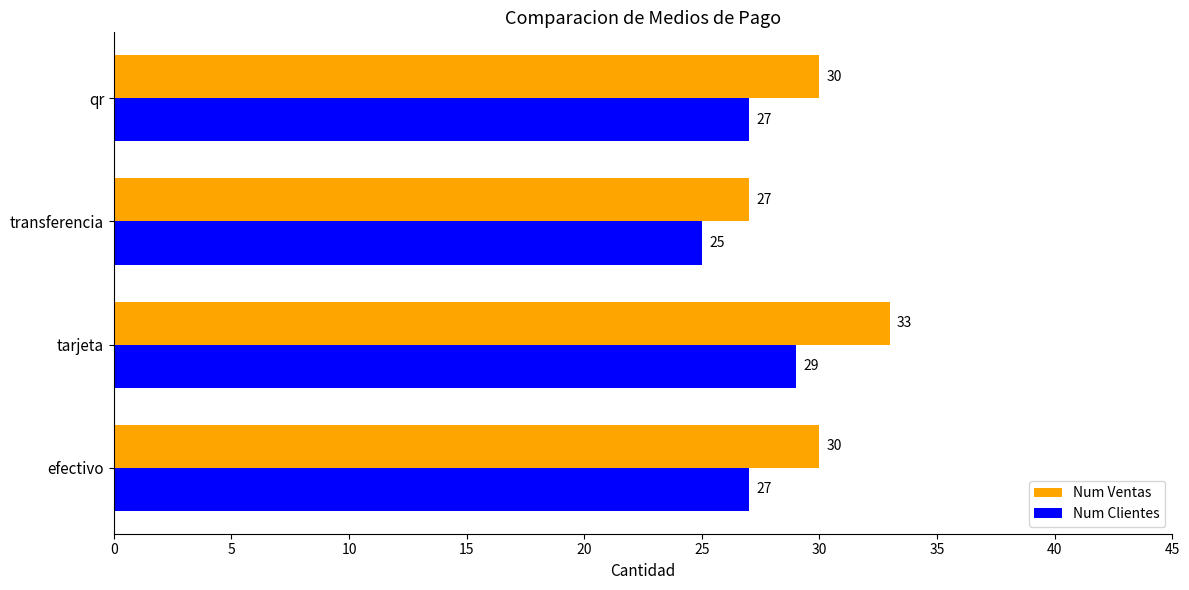

What is the minimum value for Num Ventas?

27